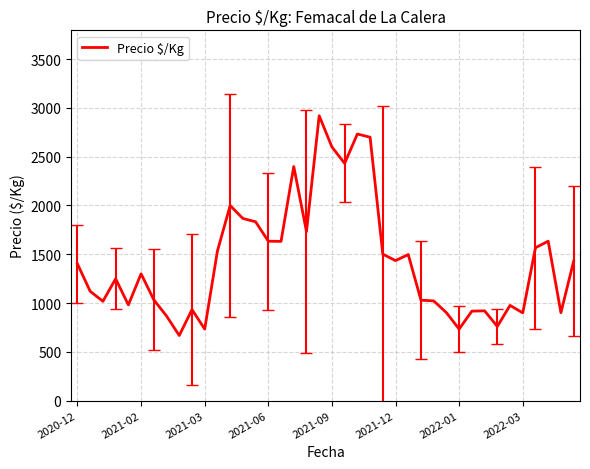

What is the maximum value shown in the chart?

2920